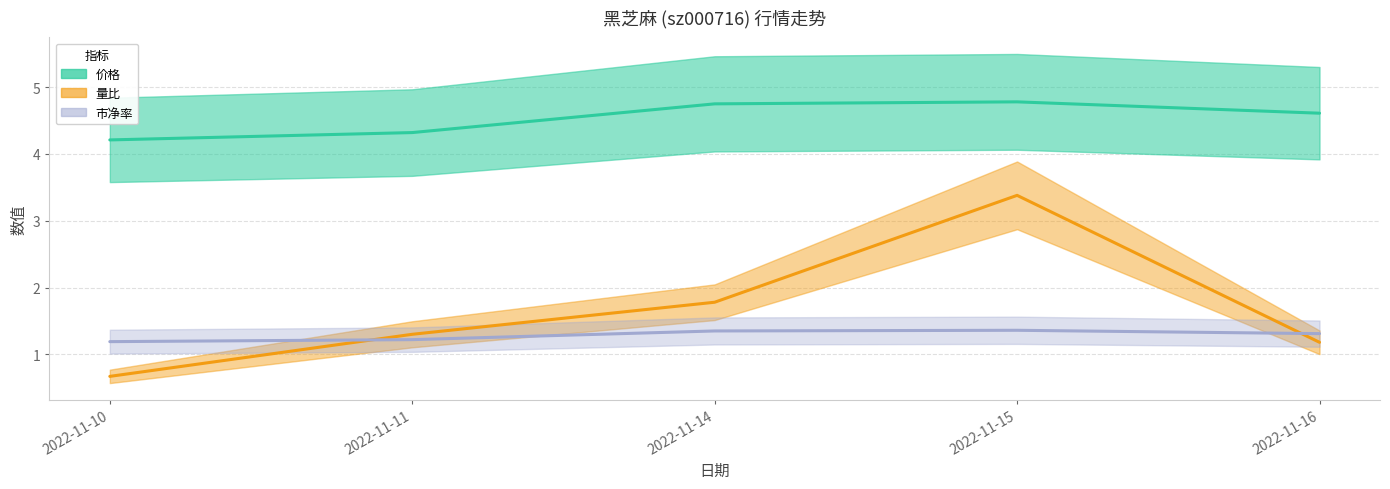

How many data points in 量比 are above 1?

4